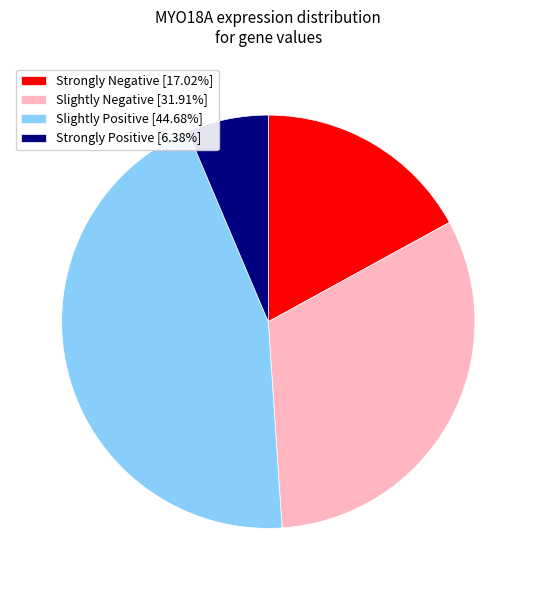

Combined, do Slightly Negative [31.91%] and Strongly Positive [6.38%] account for over 50%?

No